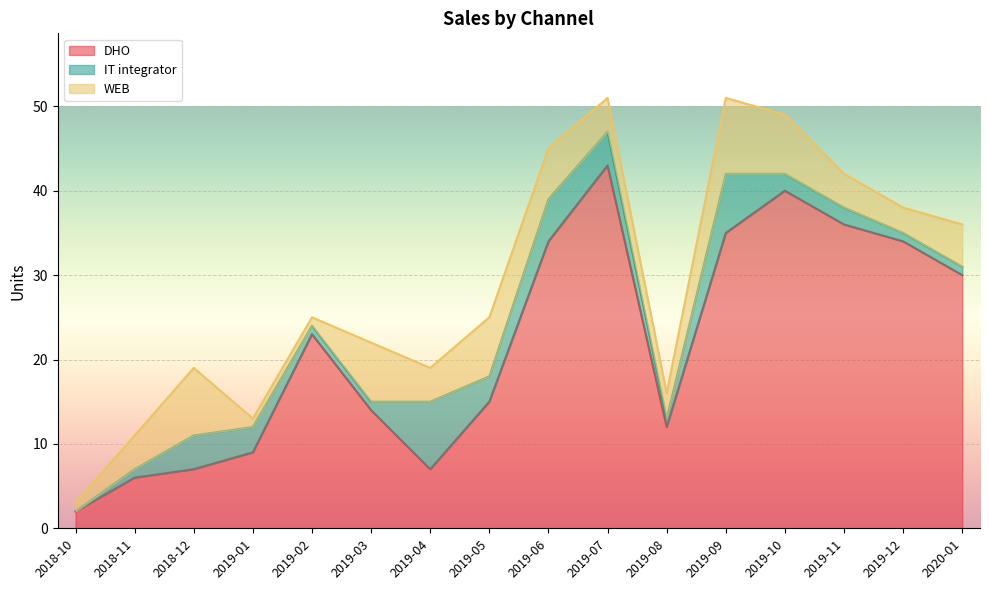

What is the label of the 9th point from the right?

2019-05